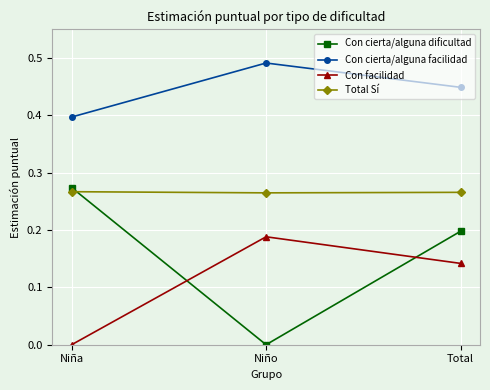

Rank the series by their maximum value, from highest to lowest.

Con cierta/alguna facilidad, Con cierta/alguna dificultad, Total Sí, Con facilidad